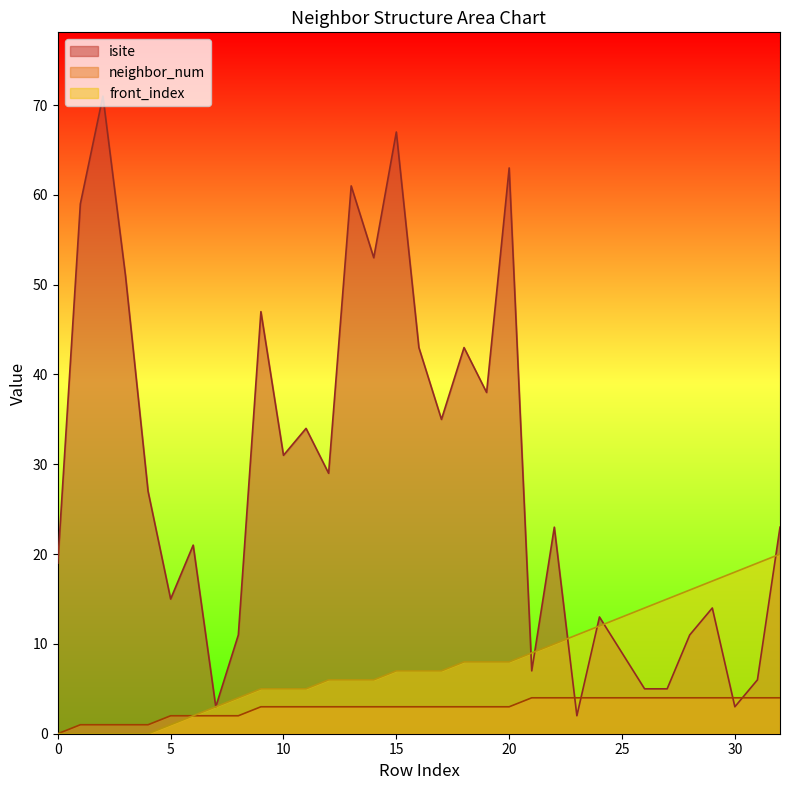

At which category is the sum across all series the highest?

15